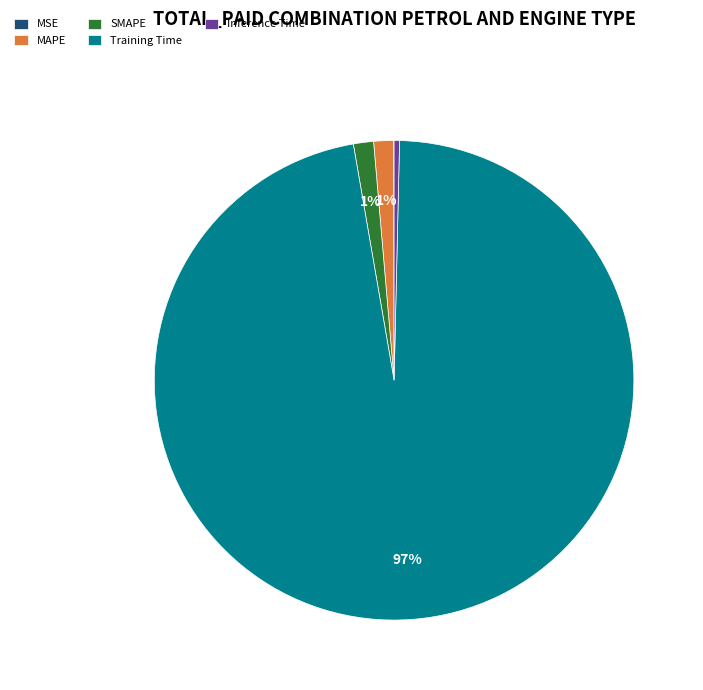

Which slice is the largest?

Training Time